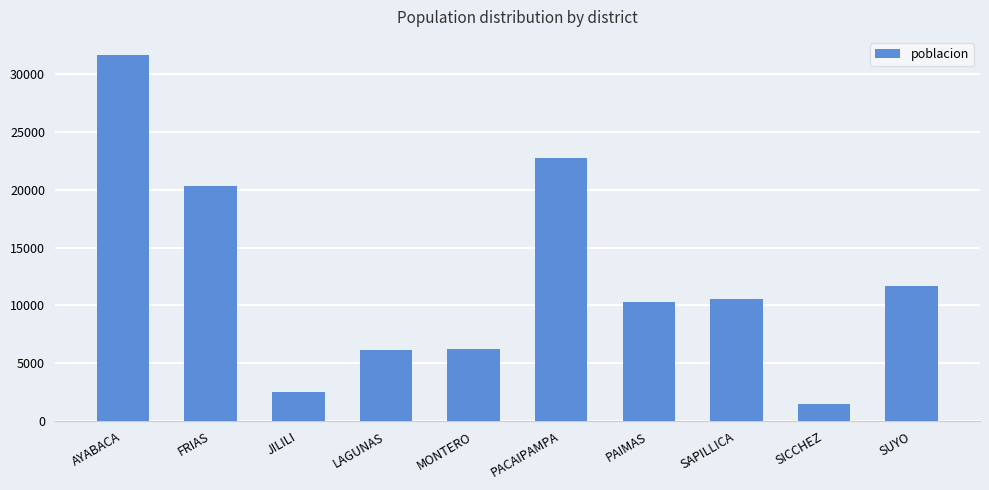

What is the smallest value displayed?

1519